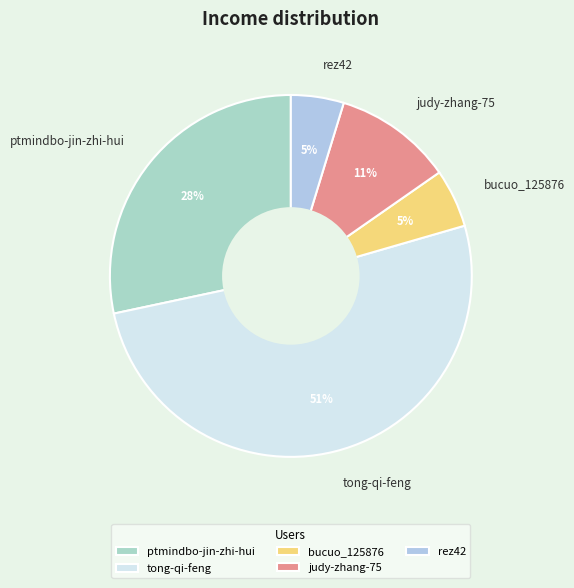

To the nearest percent, what portion does judy-zhang-75 represent?

11%